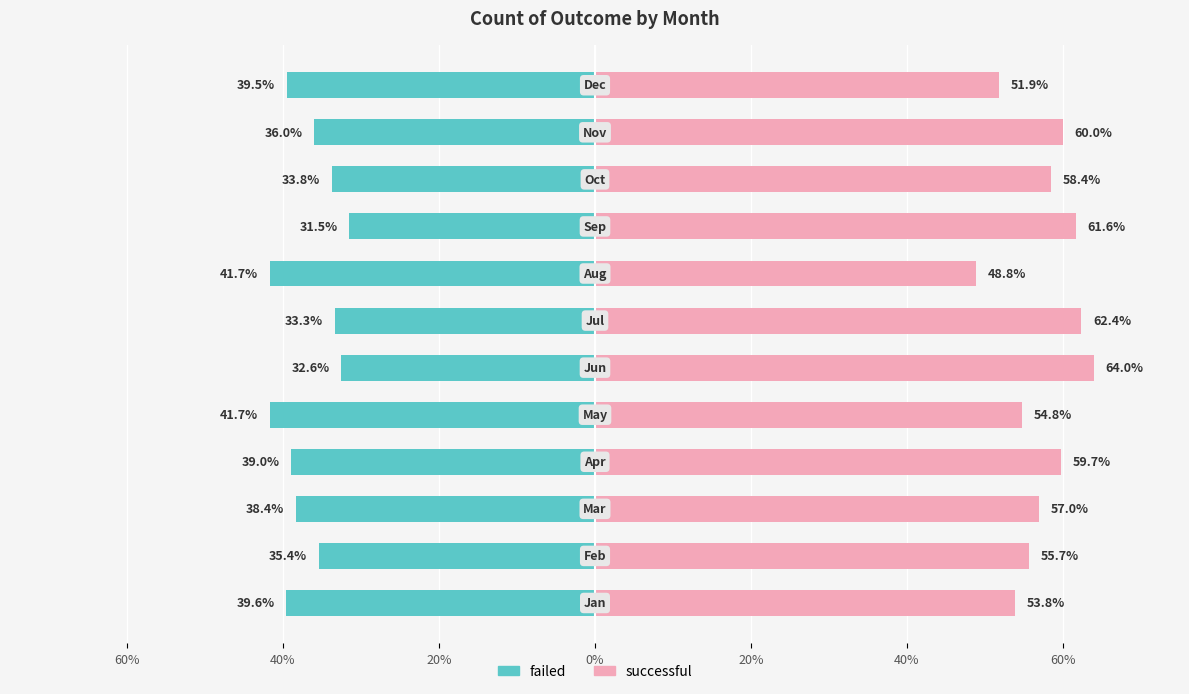

The value of failed at 60% is -39.6. True or false?

True